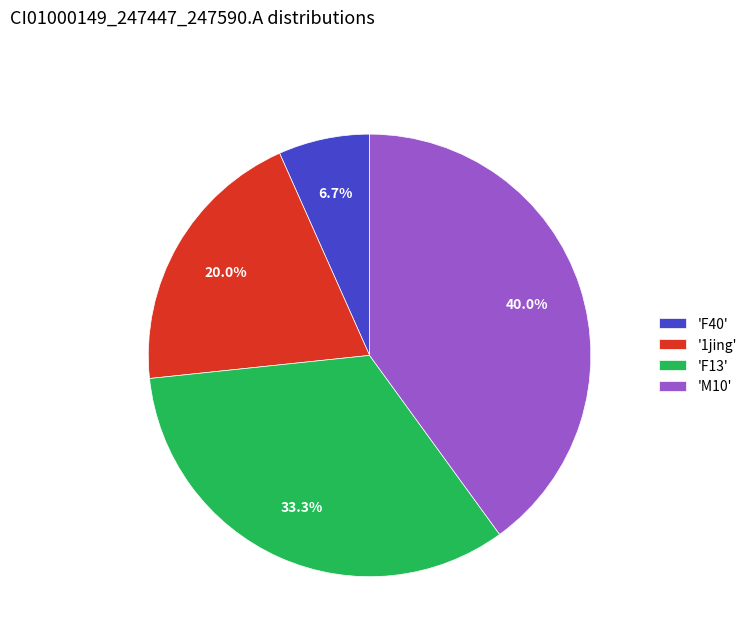

What is the smallest slice in the pie chart?

'F40'